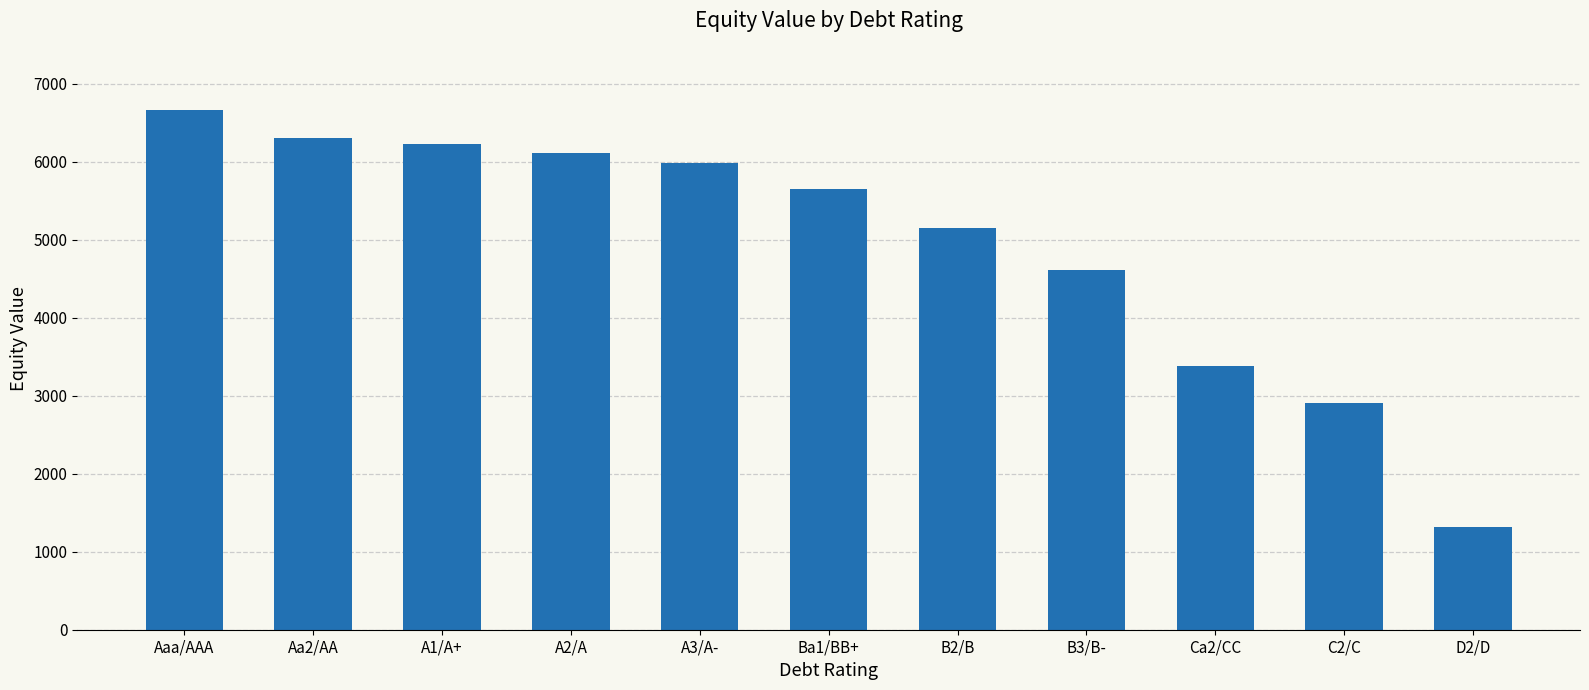

What is the greatest value displayed?

6662.5